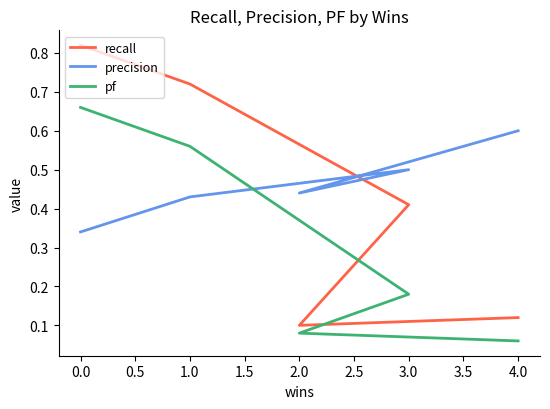

The precision series shows 0.7 at 2.0. True or false?

False